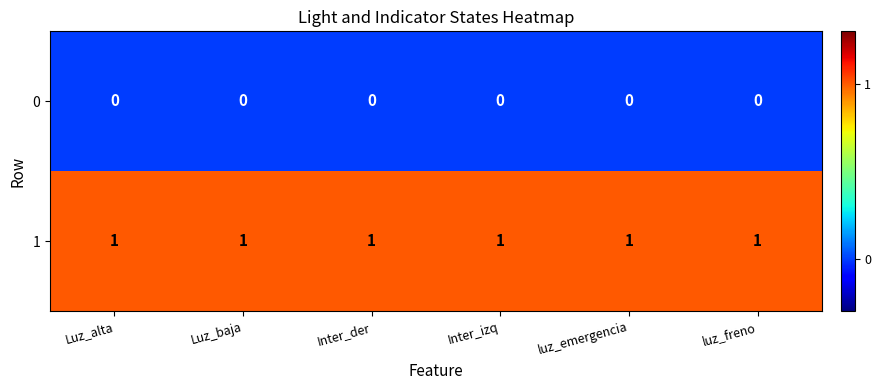

List the series in order of their overall mean, highest first.

1, 0